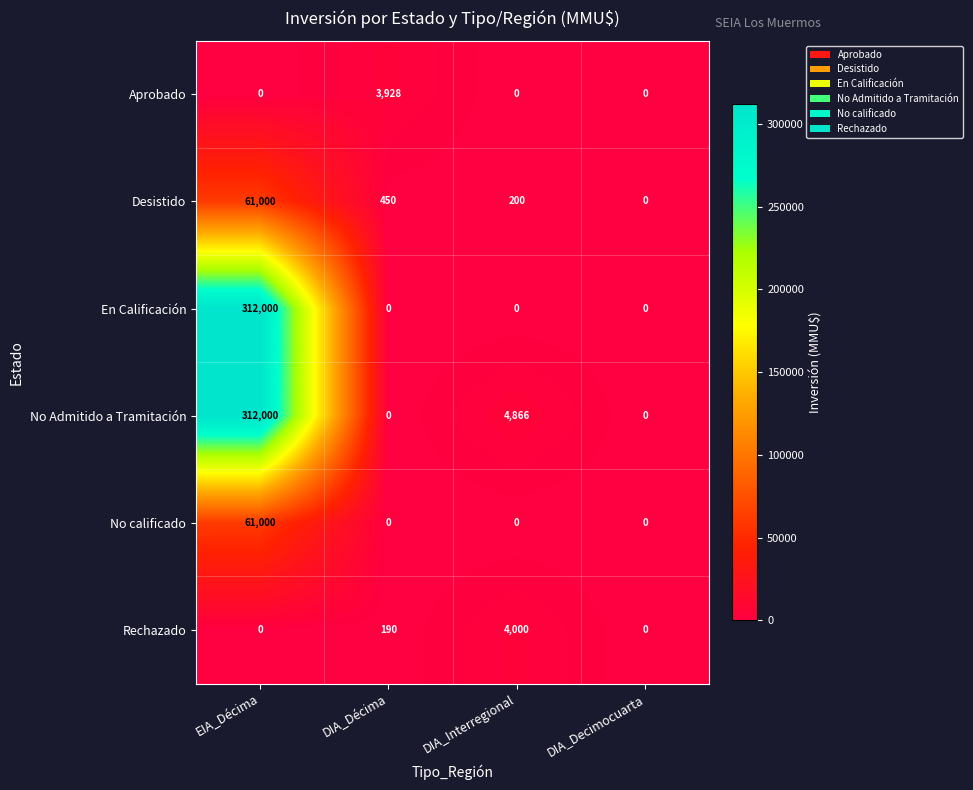

What is the average value of the En Calificación series?

78000